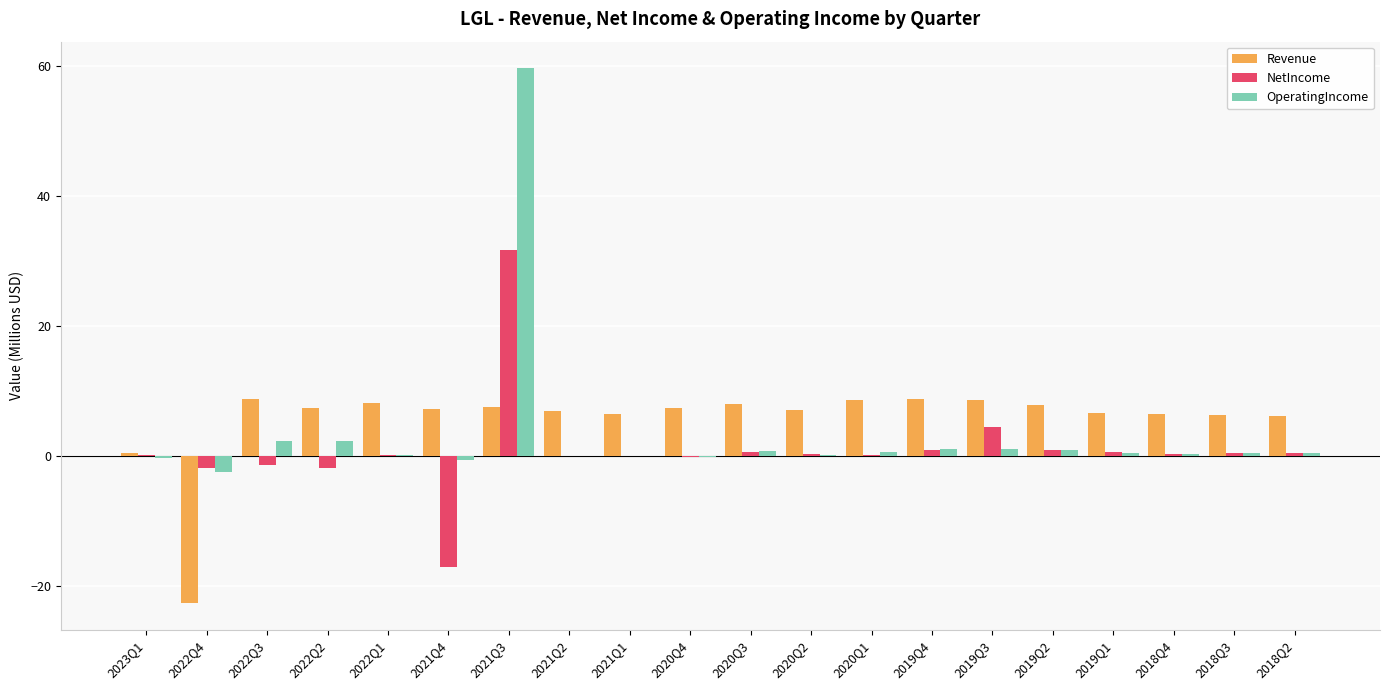

What is the sum of all NetIncome values?

19.1